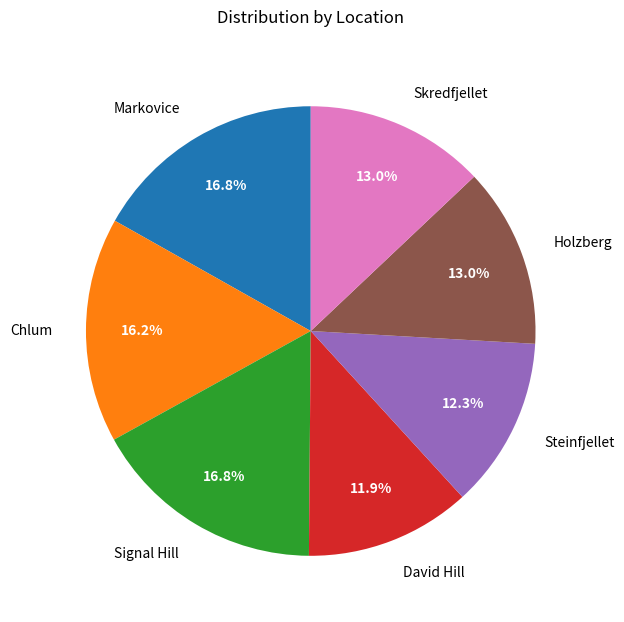

Is there a majority slice in this chart?

No